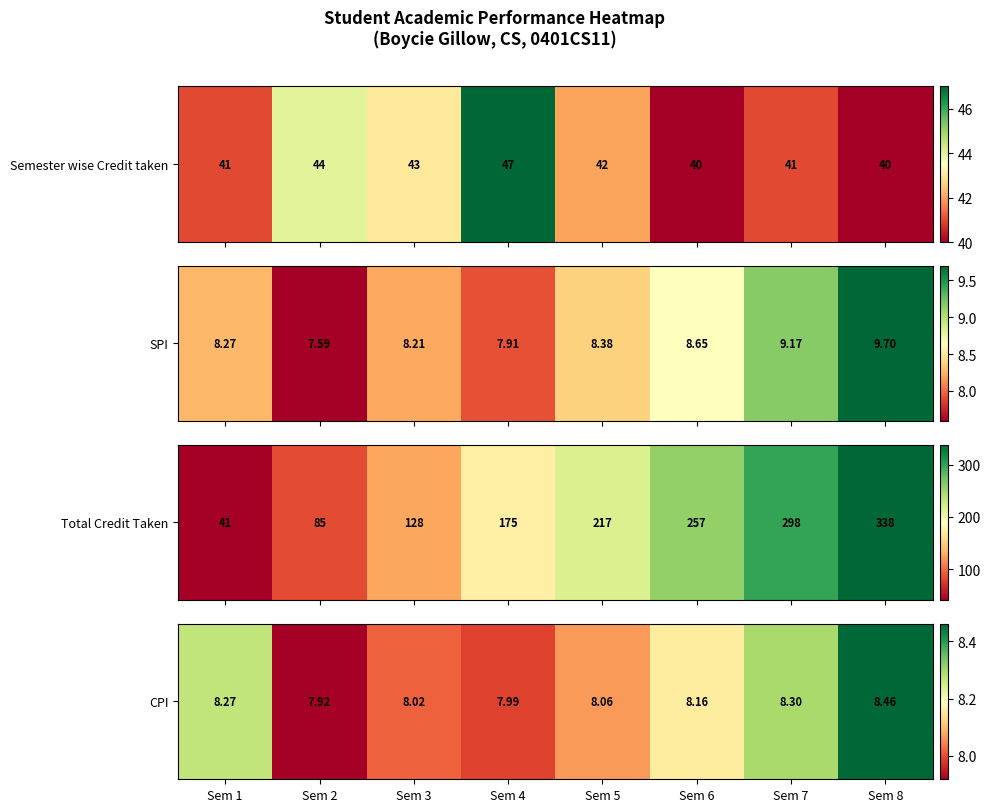

Between Sem 2 and Sem 7, which is larger?

Sem 7